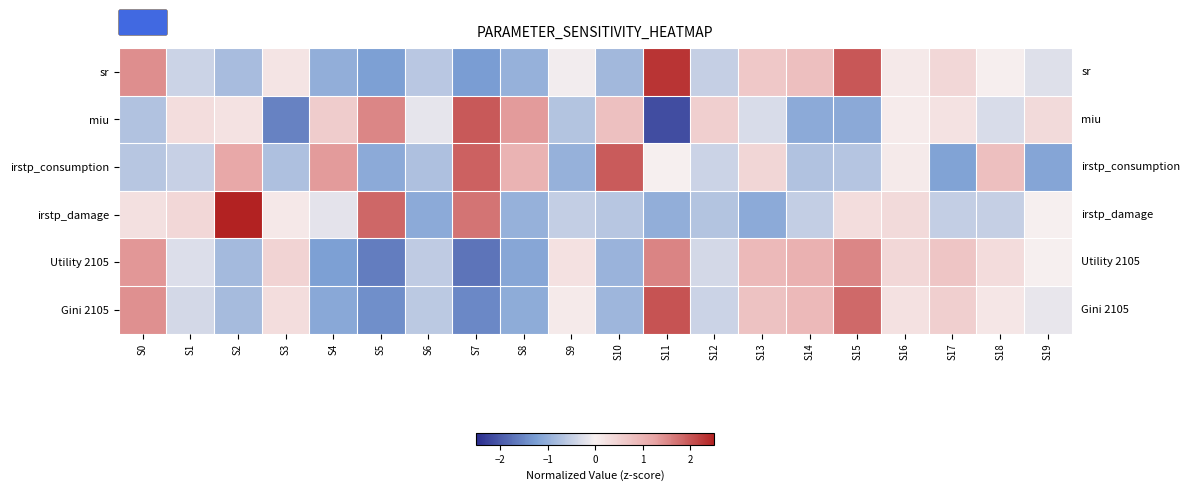

Reading left to right, what are all the values shown in this chart?

sr: S0=1.5	S1=-0.4	S2=-0.8	S3=0.2	S4=-1.0	S5=-1.2	S6=-0.6	S7=-1.3	S8=-1.0	S9=-0.0	S10=-0.9	S11=2.3	S12=-0.5	S13=0.6	S14=0.8	S15=2.0	S16=0.1	S17=0.4	S18=0.0	S19=-0.2
miu: S0=-0.7	S1=0.3	S2=0.2	S3=-1.5	S4=0.6	S5=1.5	S6=-0.2	S7=2.0	S8=1.3	S9=-0.7	S10=0.8	S11=-2.1	S12=0.5	S13=-0.3	S14=-1.1	S15=-1.1	S16=0.1	S17=0.2	S18=-0.3	S19=0.4
irstp_consumption: S0=-0.6	S1=-0.5	S2=1.2	S3=-0.7	S4=1.3	S5=-1.1	S6=-0.7	S7=1.9	S8=1.0	S9=-1.0	S10=1.9	S11=0.0	S12=-0.4	S13=0.4	S14=-0.7	S15=-0.6	S16=0.1	S17=-1.2	S18=0.8	S19=-1.1
irstp_damage: S0=0.3	S1=0.4	S2=2.7	S3=0.1	S4=-0.2	S5=1.8	S6=-1.1	S7=1.7	S8=-1.0	S9=-0.5	S10=-0.6	S11=-1.0	S12=-0.7	S13=-1.1	S14=-0.5	S15=0.3	S16=0.4	S17=-0.5	S18=-0.5	S19=0.0
Utility 2105: S0=1.4	S1=-0.3	S2=-0.8	S3=0.5	S4=-1.2	S5=-1.6	S6=-0.5	S7=-1.7	S8=-1.1	S9=0.2	S10=-0.9	S11=1.6	S12=-0.4	S13=0.9	S14=1.0	S15=1.5	S16=0.4	S17=0.7	S18=0.3	S19=-0.0
Gini 2105: S0=1.4	S1=-0.4	S2=-0.8	S3=0.3	S4=-1.1	S5=-1.4	S6=-0.6	S7=-1.5	S8=-1.0	S9=0.1	S10=-0.9	S11=2.0	S12=-0.4	S13=0.8	S14=0.9	S15=1.8	S16=0.2	S17=0.5	S18=0.2	S19=-0.1